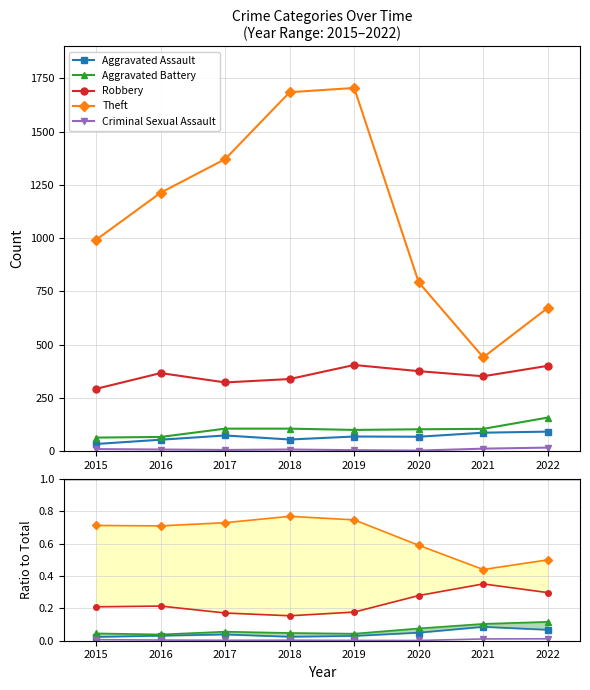

How many lines are shown in the chart?

5